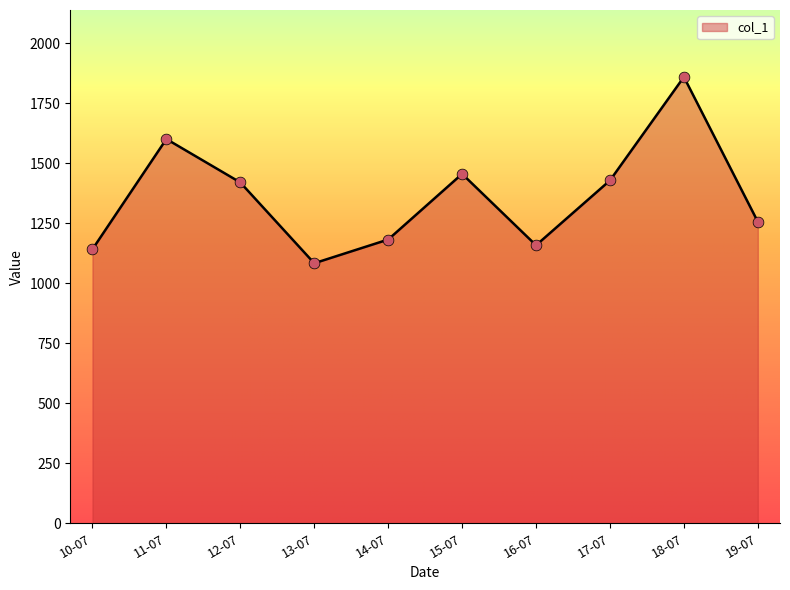

Approximately how many times larger is the value at 19-07 compared to 16-07?

1.1